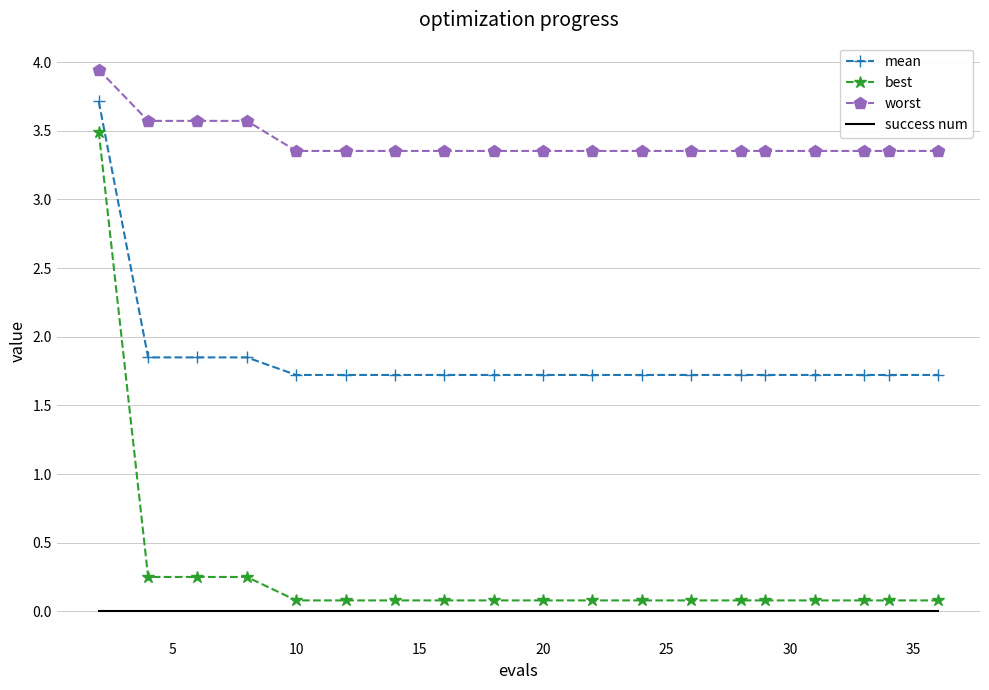

Which series has the widest spread of values?

best